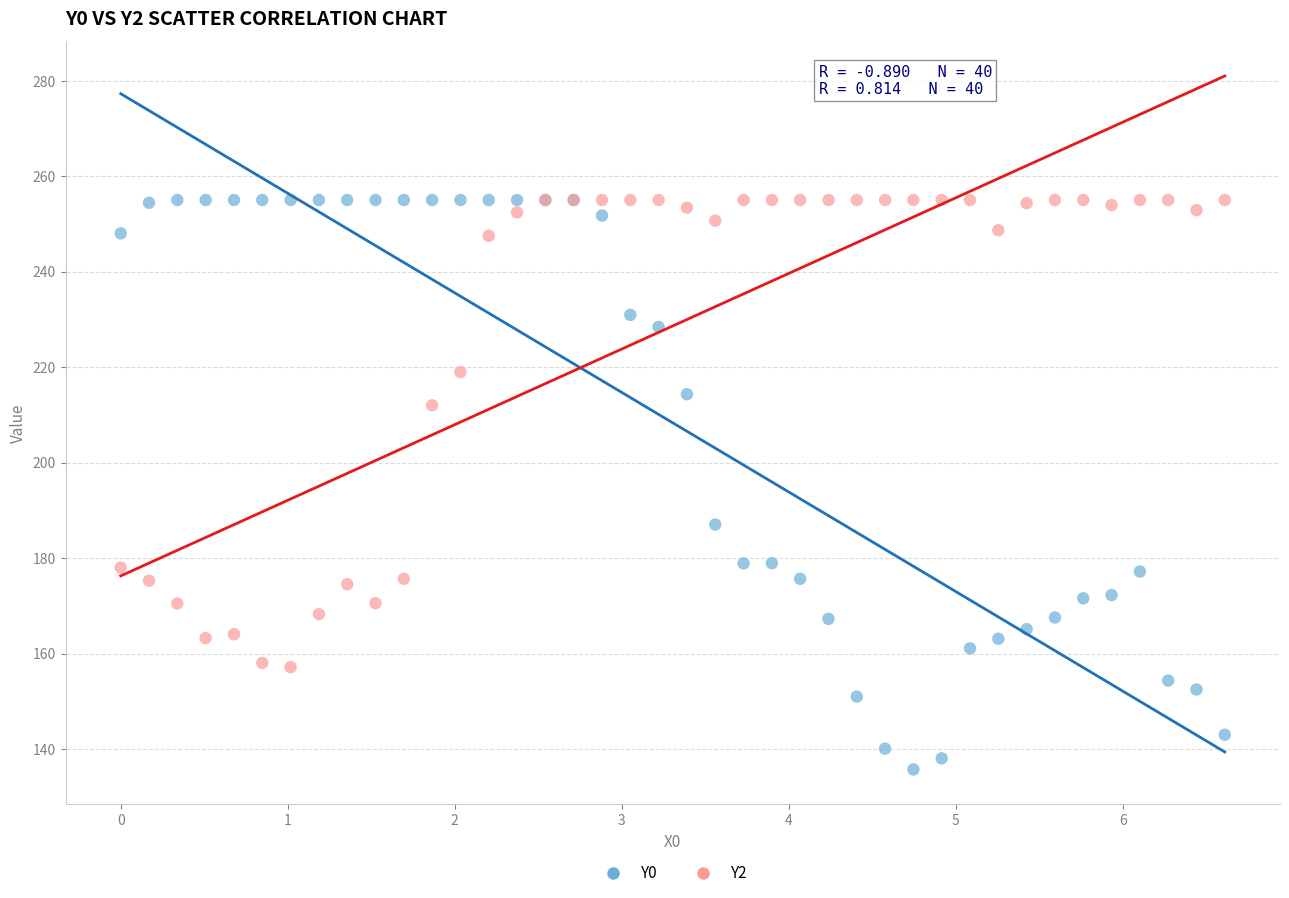

Across all series, what Y value is closest to 195?

187.0